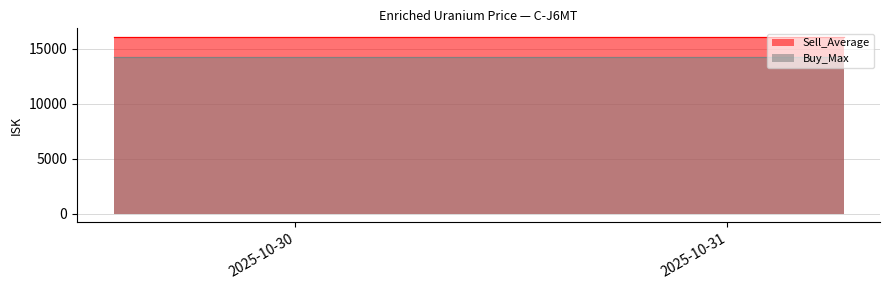

True or false: Sell_Average has a value of 16077.0 at 10.

True